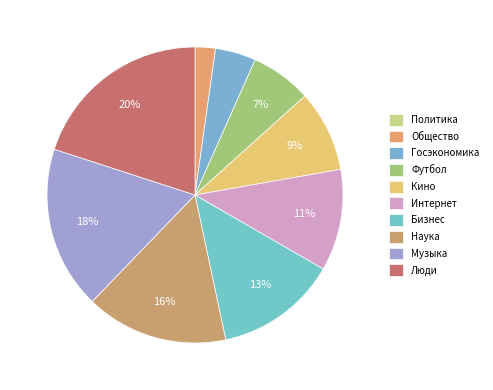

The Наука slice represents 16% of the pie. True or false?

True